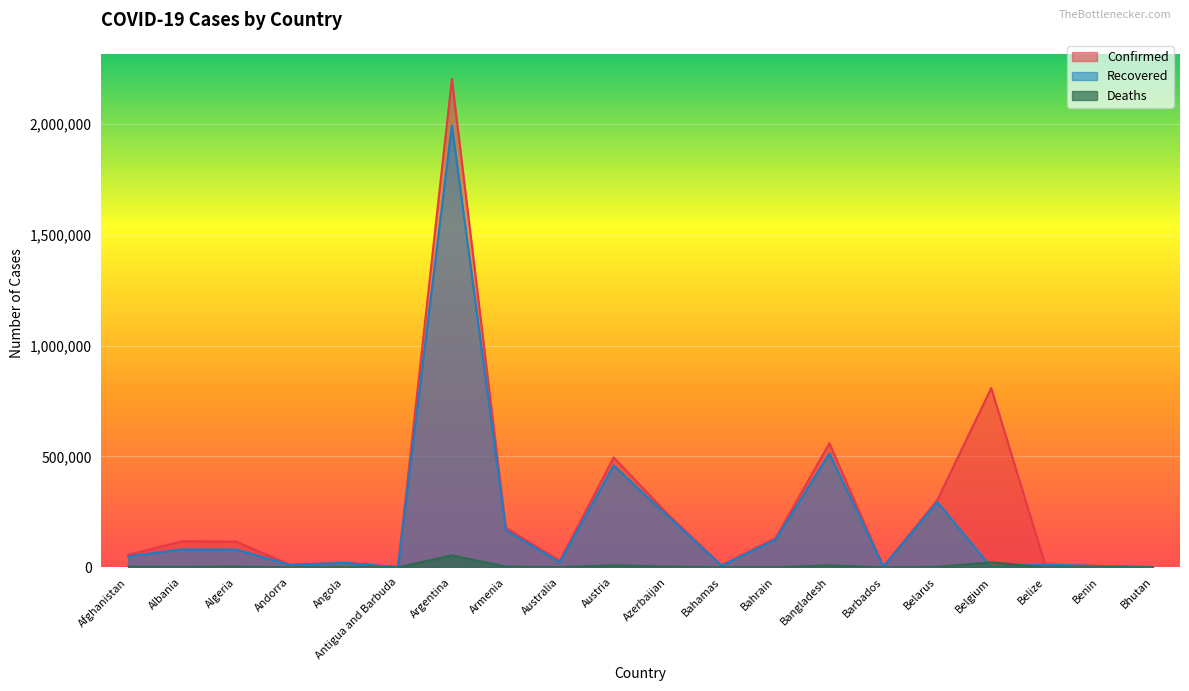

Which series has the largest total across all categories?

Confirmed